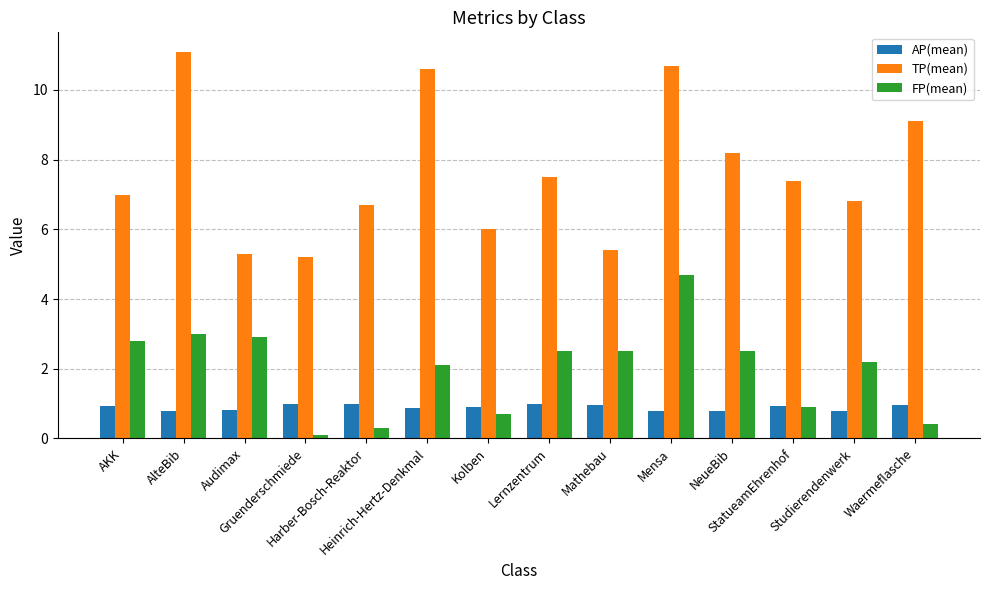

Rank the series by their average value, from lowest to highest.

AP(mean), FP(mean), TP(mean)